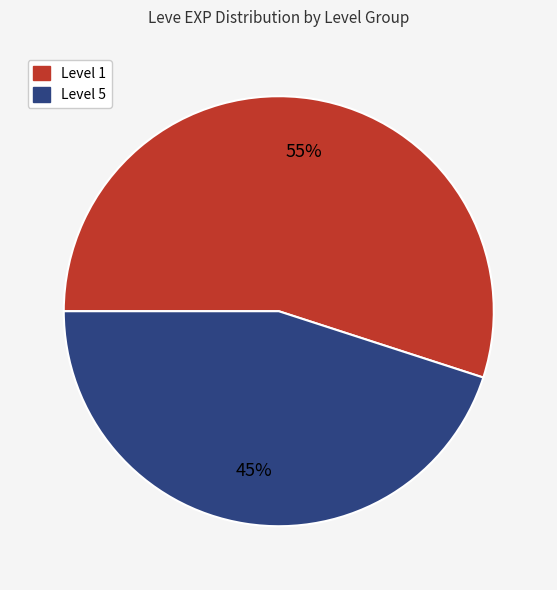

Is there a majority slice in this chart?

Yes